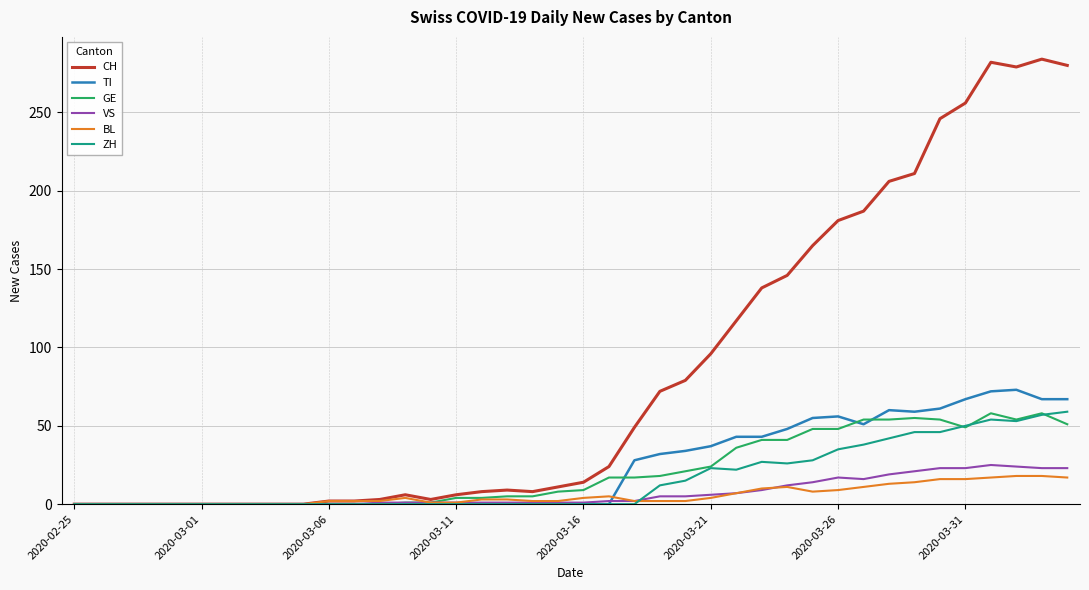

What is the greatest value displayed?

284